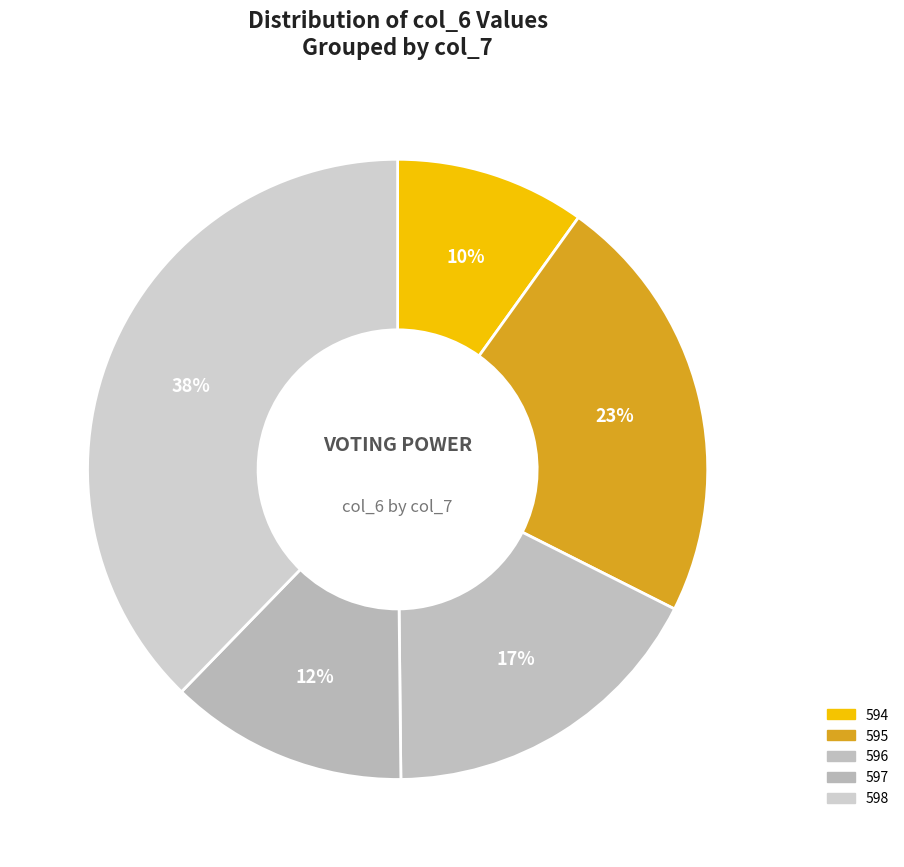

Does 595 represent more than half of the total?

No